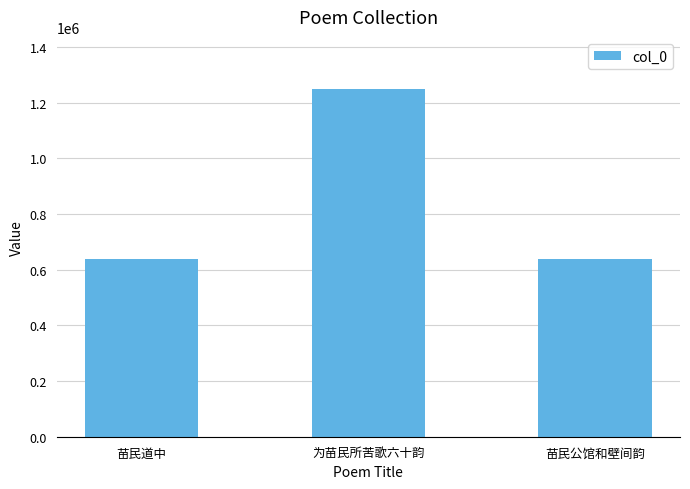

What is the sum of the values at 为苗民所苦歌六十韵 and 苗民公馆和壁间韵?

1886728